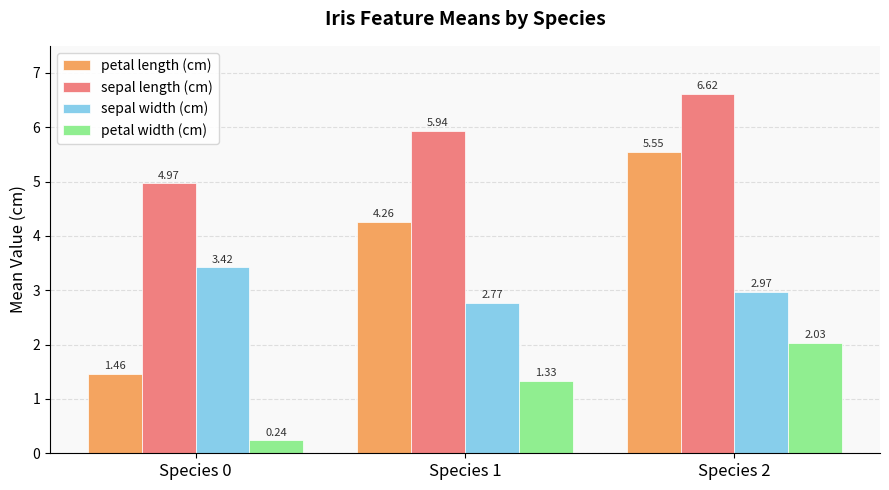

How many values in the petal length (cm) series exceed 4?

2